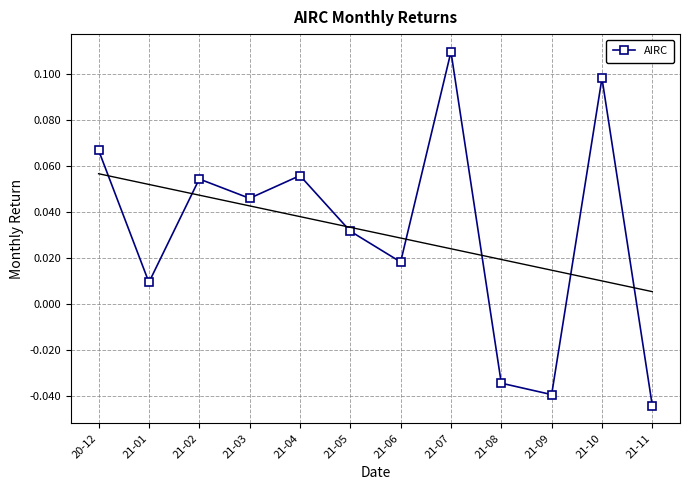

Reading left to right, extract all data points from this chart.

20-12=0.1	21-01=0.0	21-02=0.1	21-03=0.0	21-04=0.1	21-05=0.0	21-06=0.0	21-07=0.1	21-08=-0.0	21-09=-0.0	21-10=0.1	21-11=-0.0